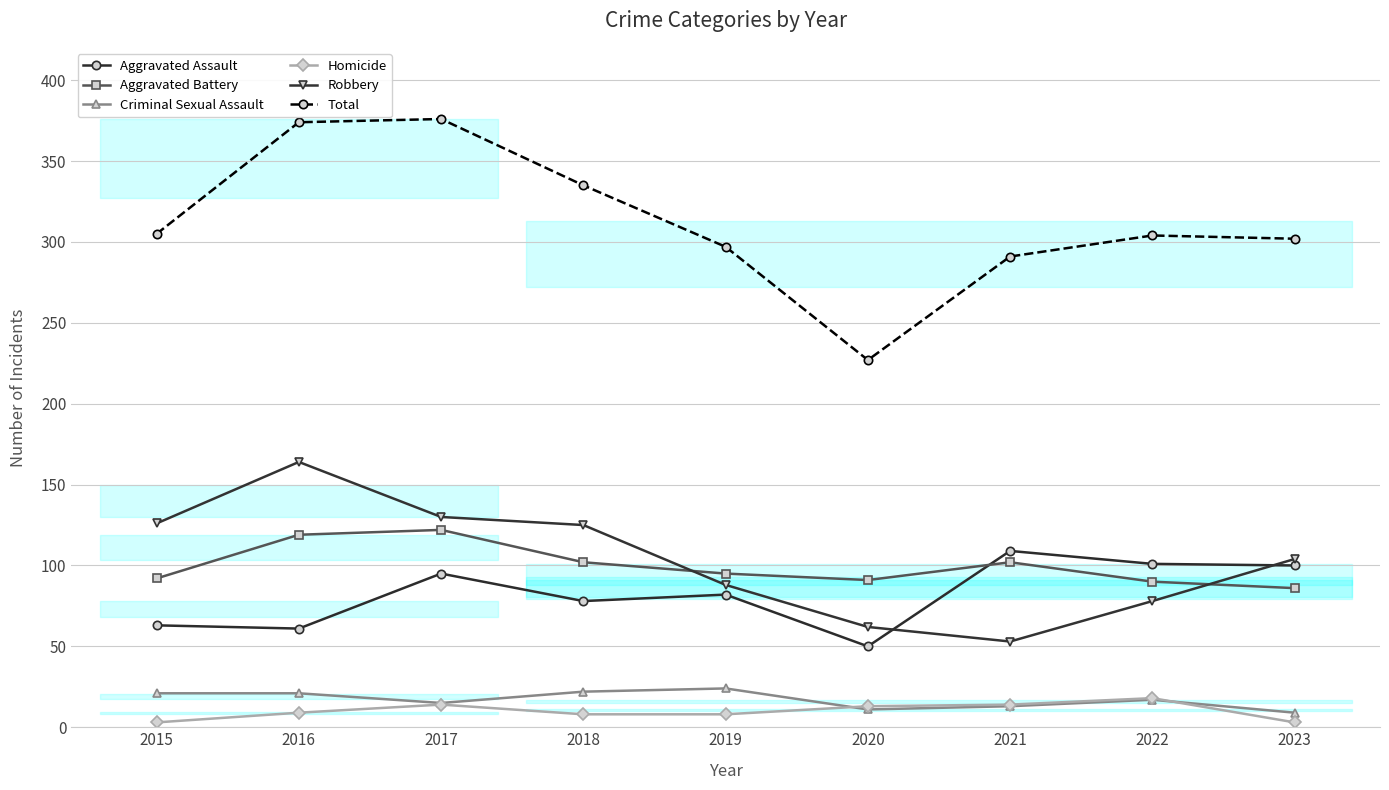

Which series changed the most between 2015 and 2019?

Robbery